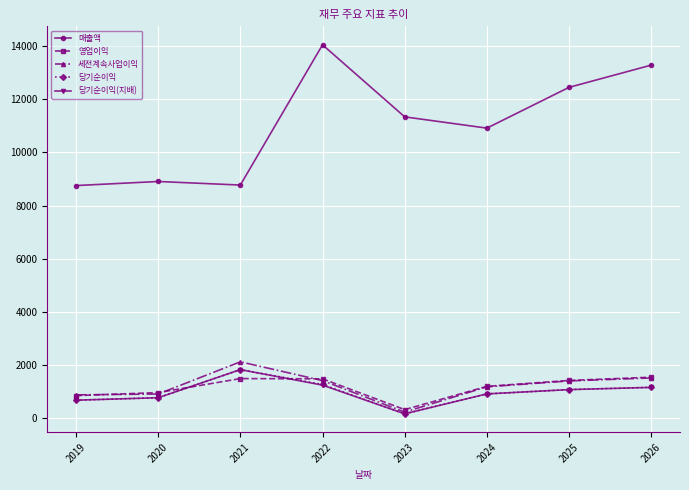

What is the lowest value of the 당기순이익 series?

163